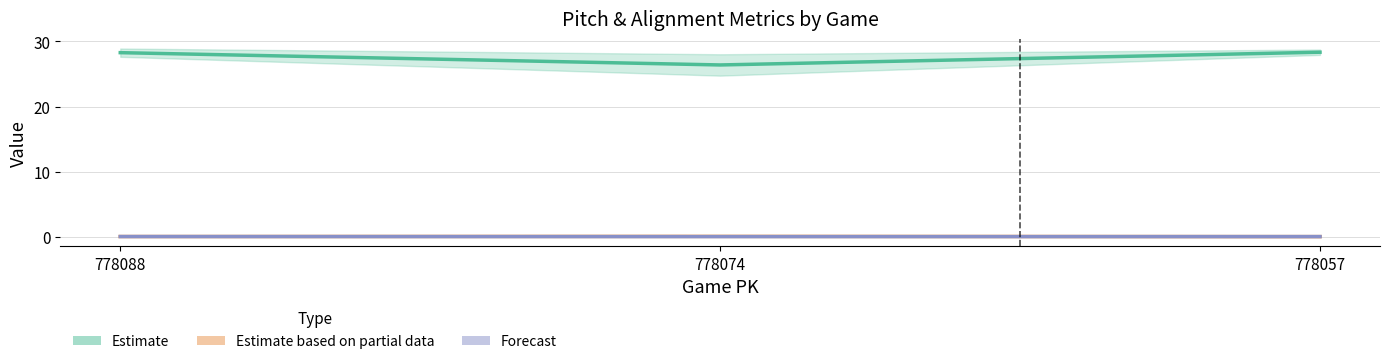

At which category is the sum across all series the highest?

778057